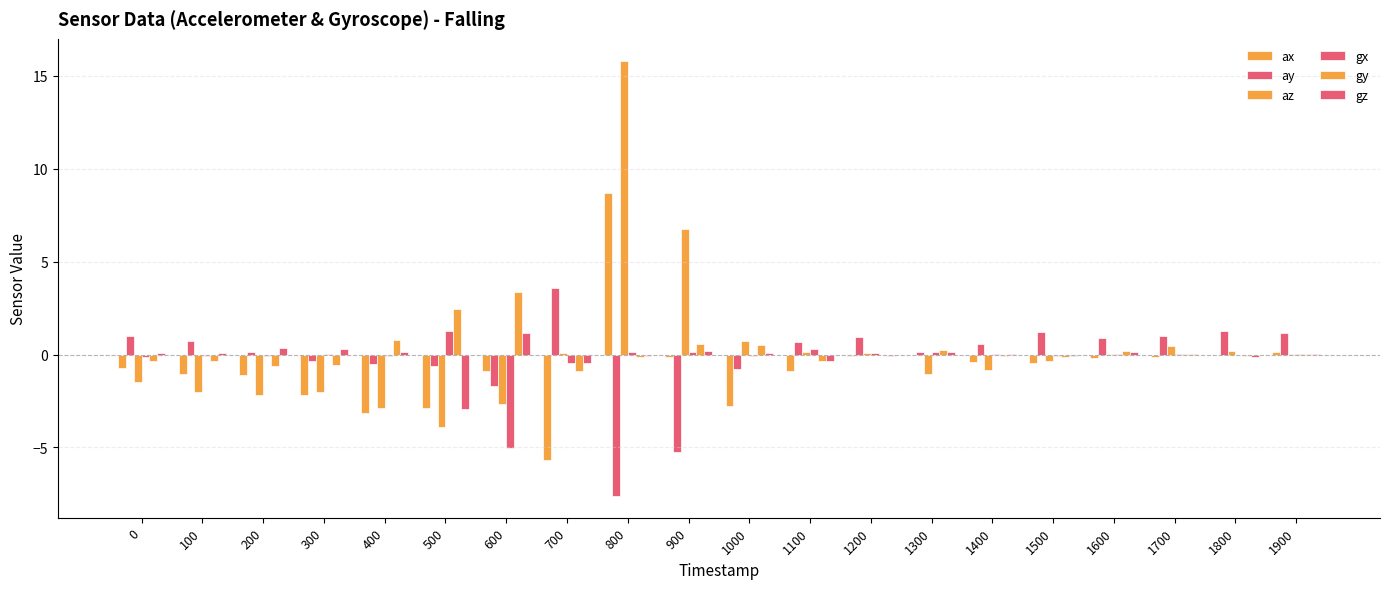

How many distinct data groups are displayed?

6